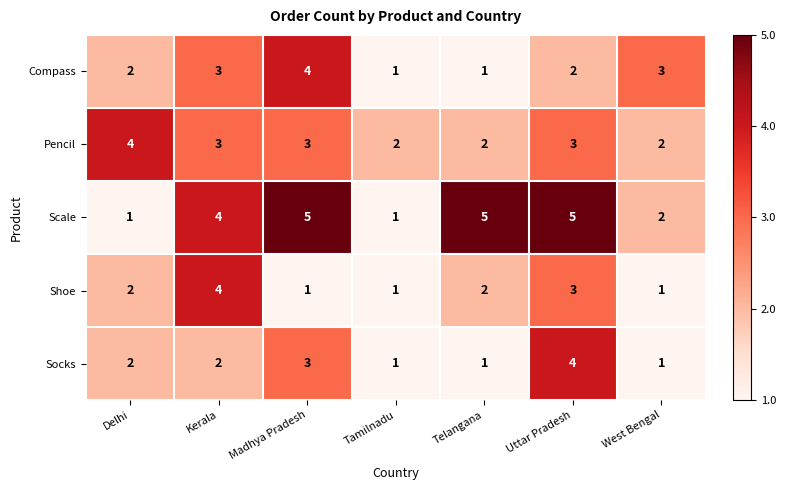

What is the average value of the Scale series?

3